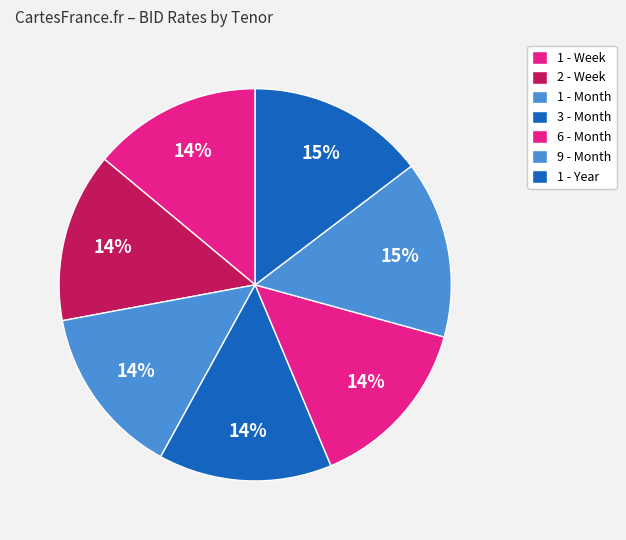

How much of the chart is everything except 1 - Week?

86.1%